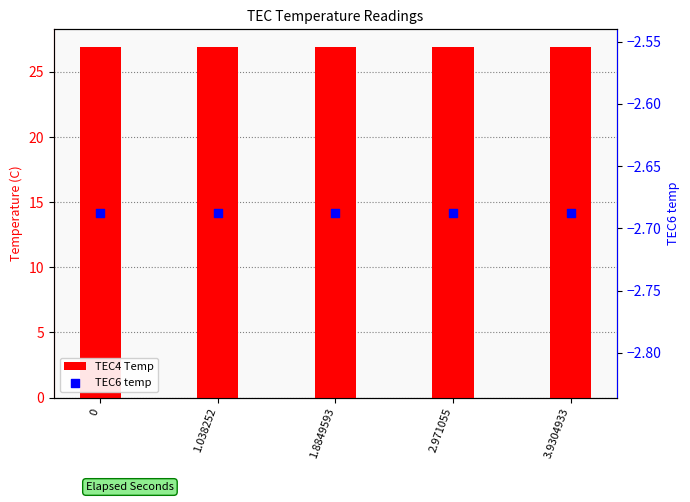

At how many categories does at least one series exceed 22?

5